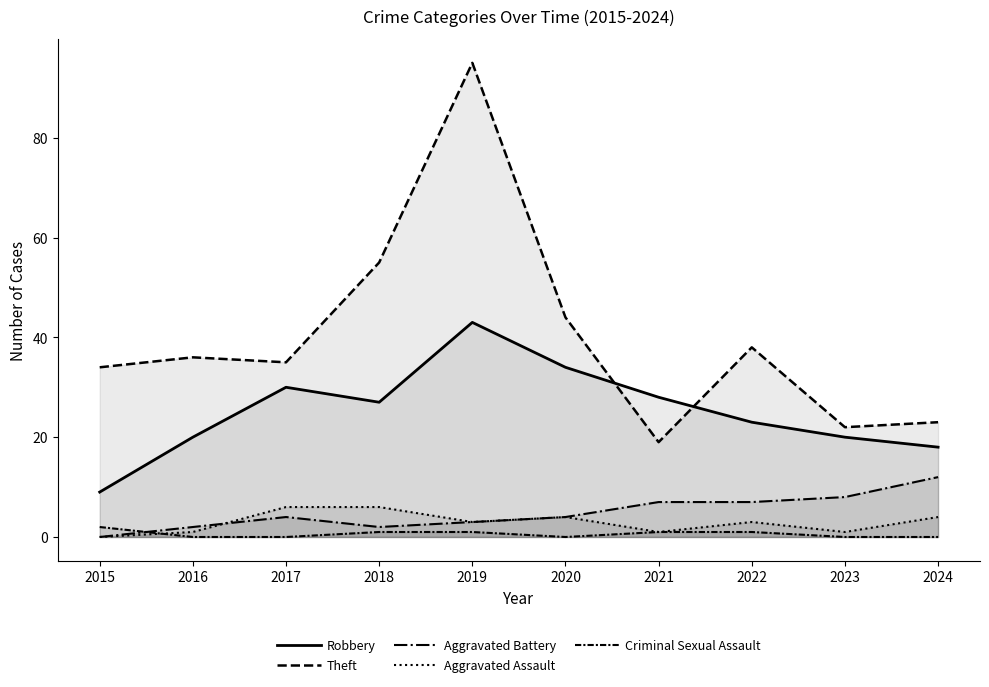

True or false: Robbery and Aggravated Battery cross at least once.

False